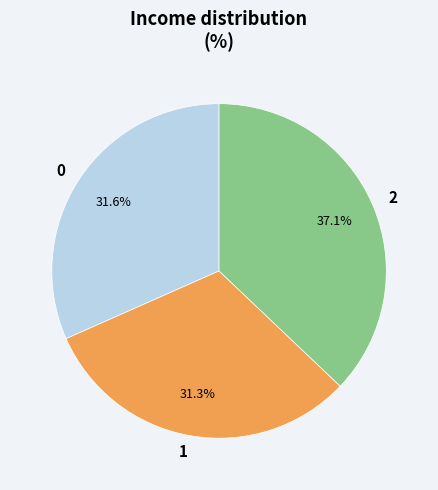

Combined, what portion of the pie is 1 and 0?

62.9%